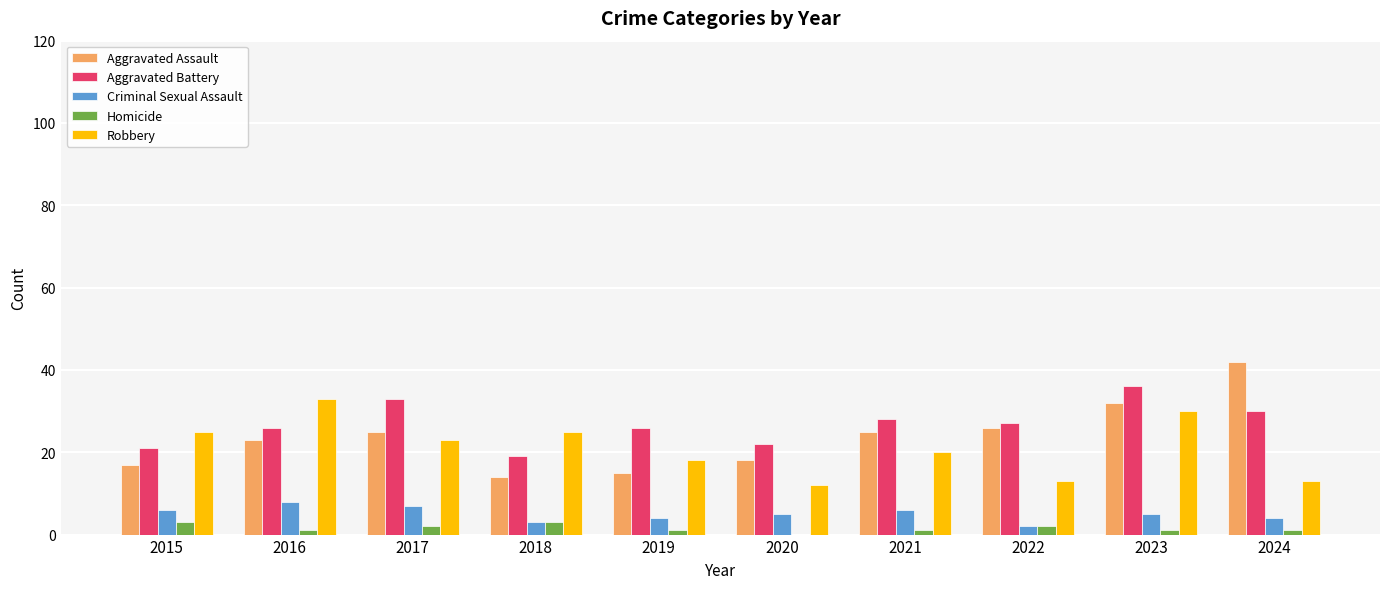

What is the sum of all Aggravated Battery values?

268